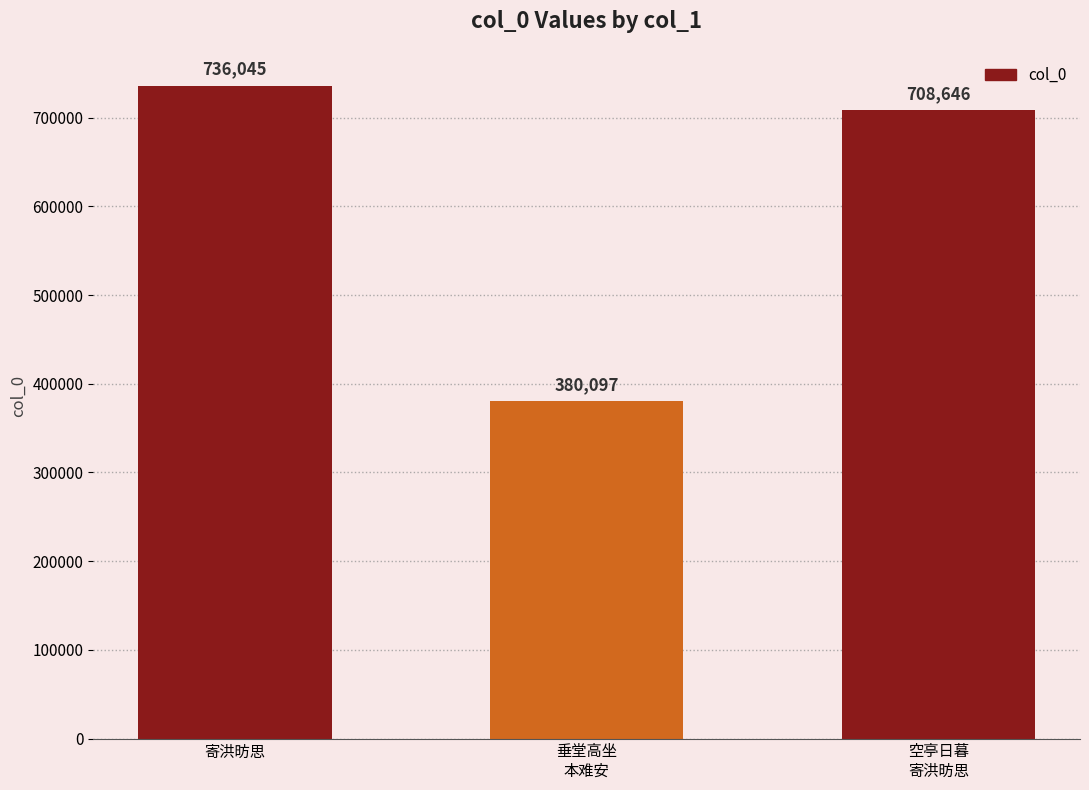

What is the value of the 2nd bar from the left?

380097